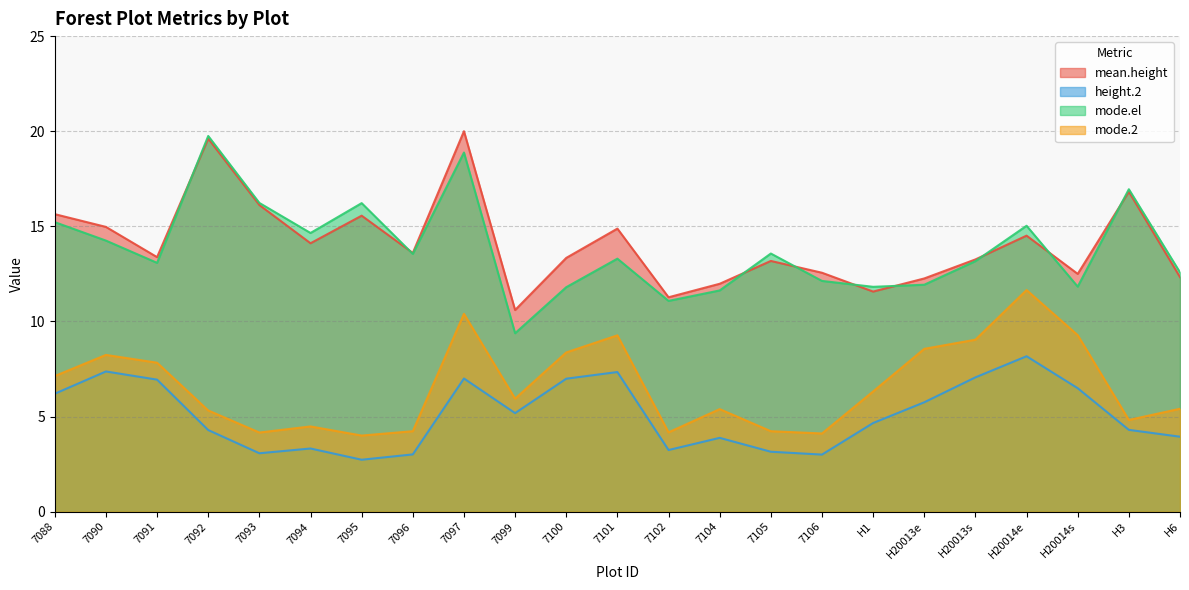

Between 7096 and H3, which series saw the biggest shift?

mode.el